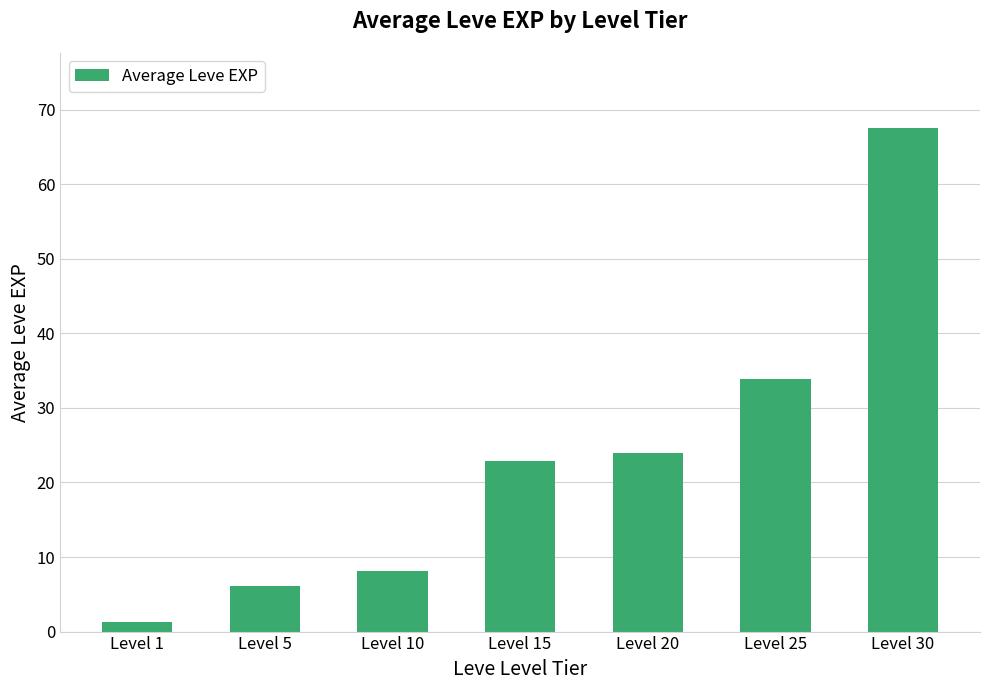

The value at Level 15 is 22.8. True or false?

True